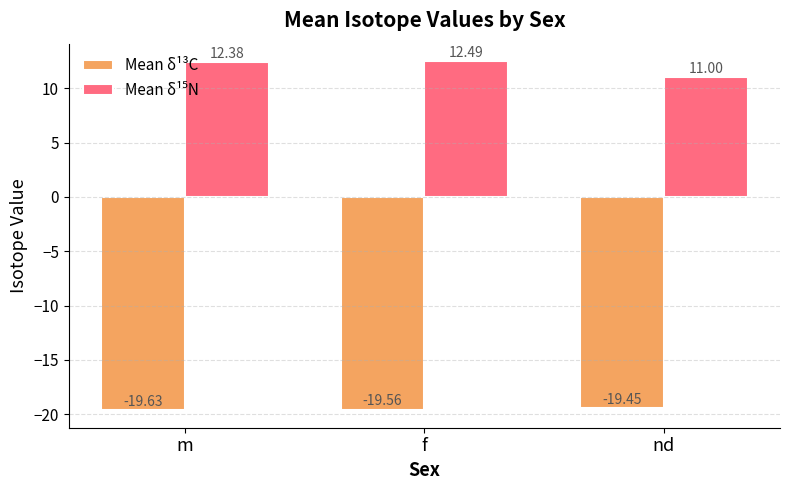

What is the sum of the Mean δ¹³C values at m and nd?

-39.1